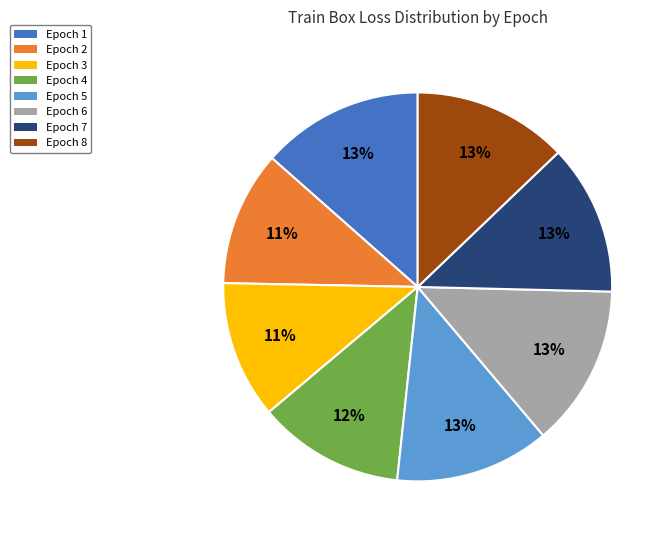

Which has a higher value, Epoch 4 or Epoch 5?

Epoch 5